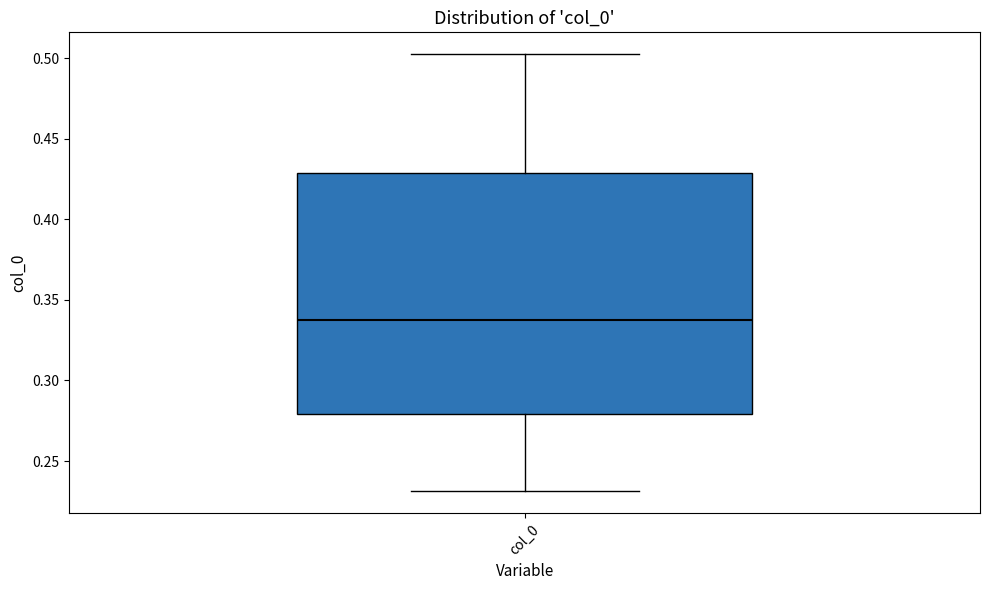

Where is the upper edge of the box for col_0 on the y-axis? The values are not printed on the chart, so give them approximately, as read against the axis.

0.430